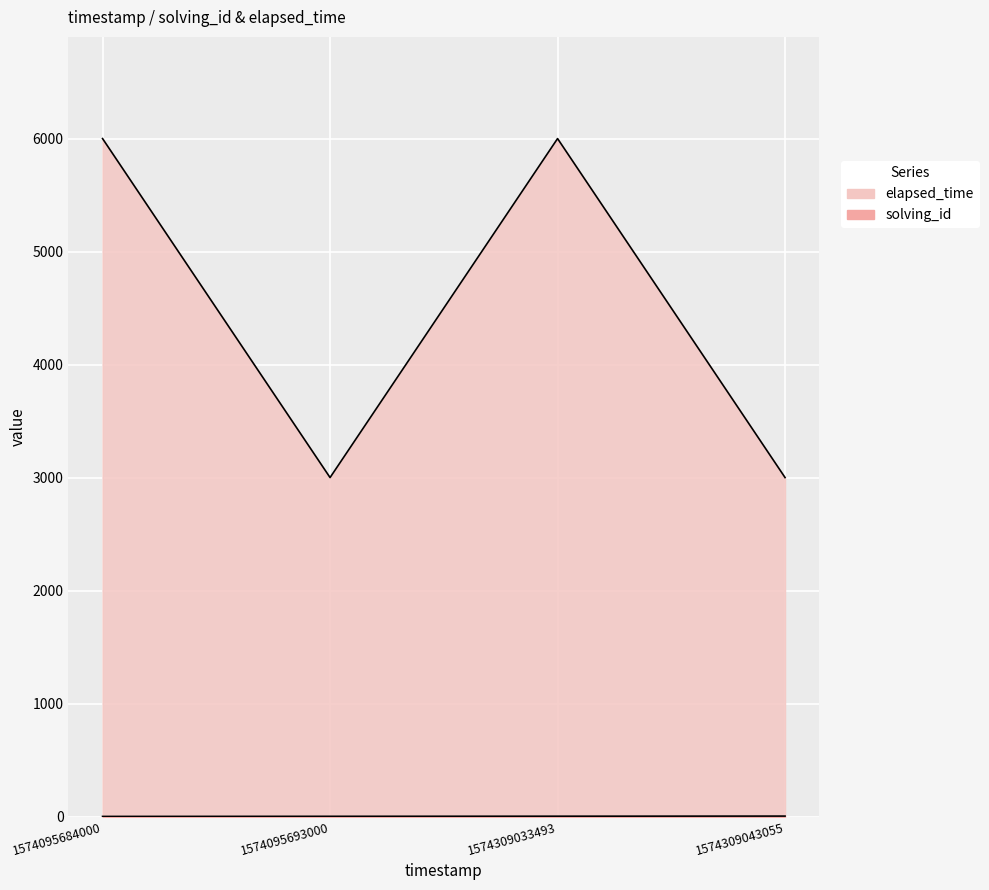

At which category is the sum across all series the highest?

1574309033493